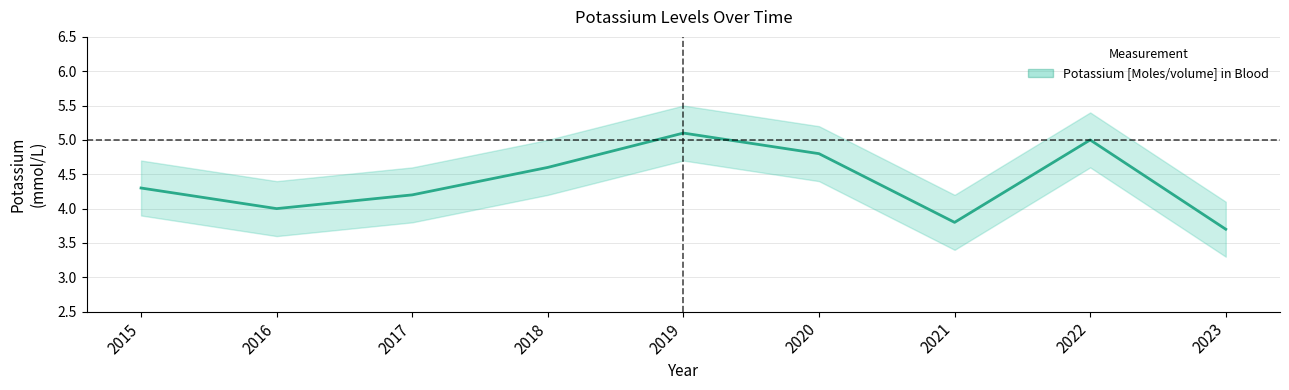

Read the value at 2020.

4.8